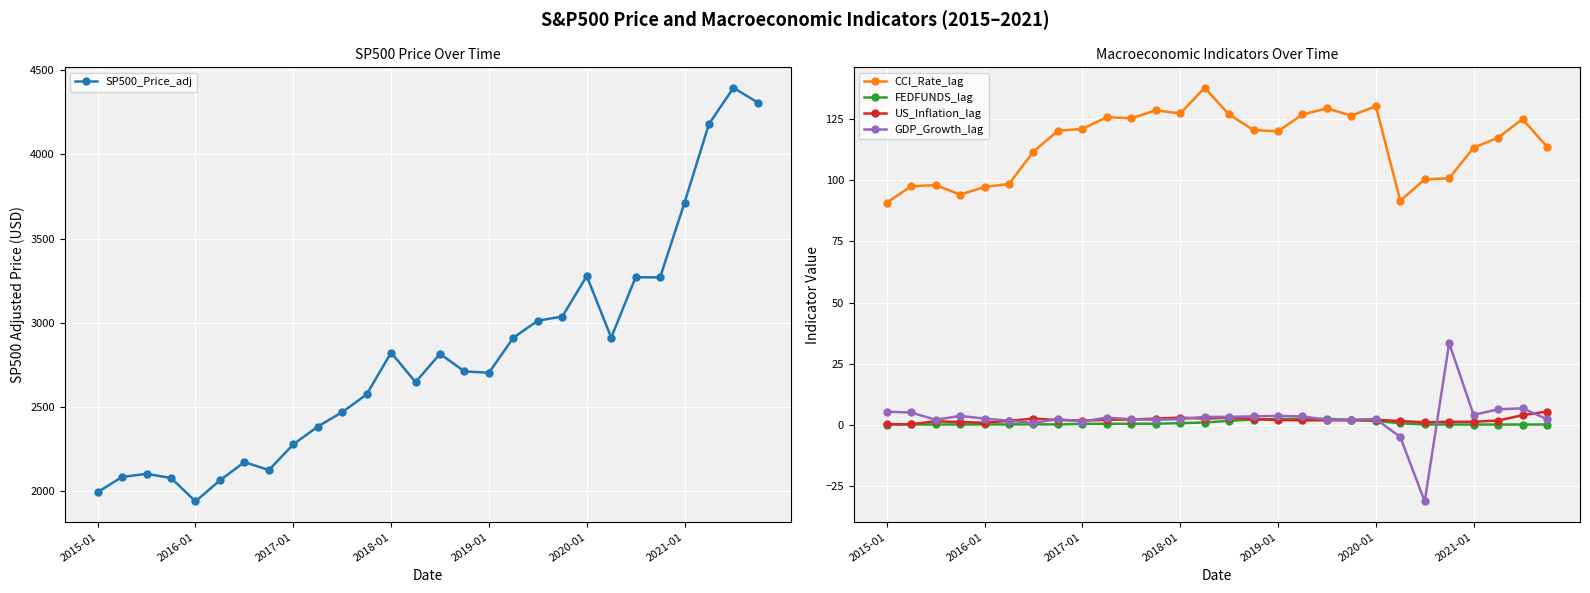

What is the approximate value of US_Inflation_lag at 2020-01?

2.0